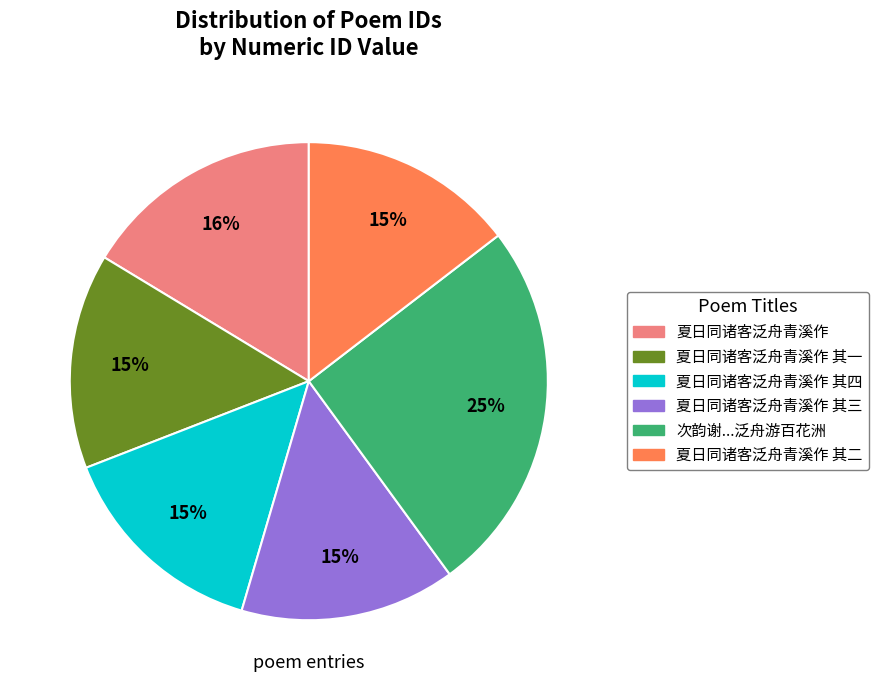

Is there a majority slice in this chart?

No